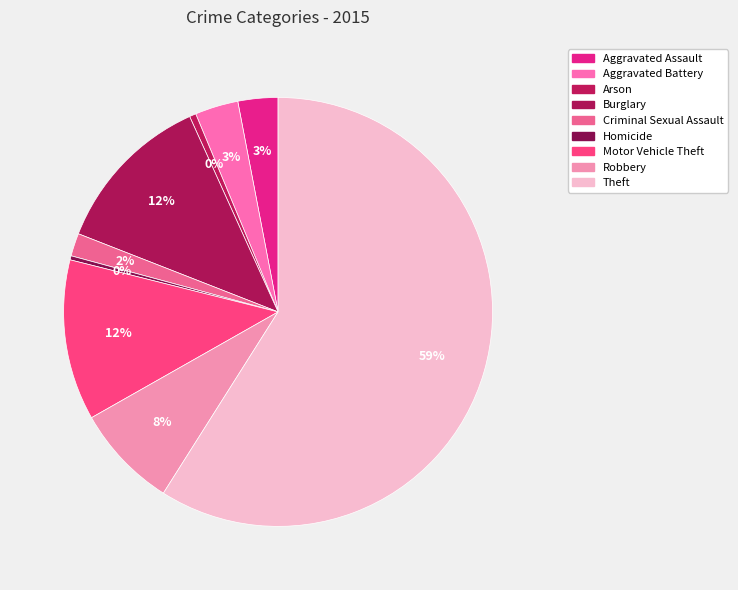

The Criminal Sexual Assault slice represents 2% of the pie. True or false?

True